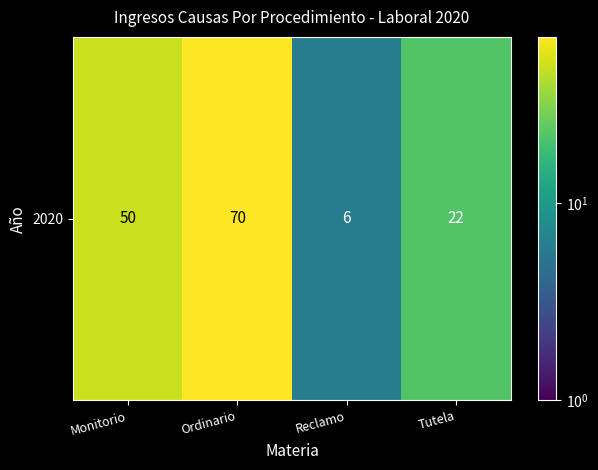

How many values are below 50?

2